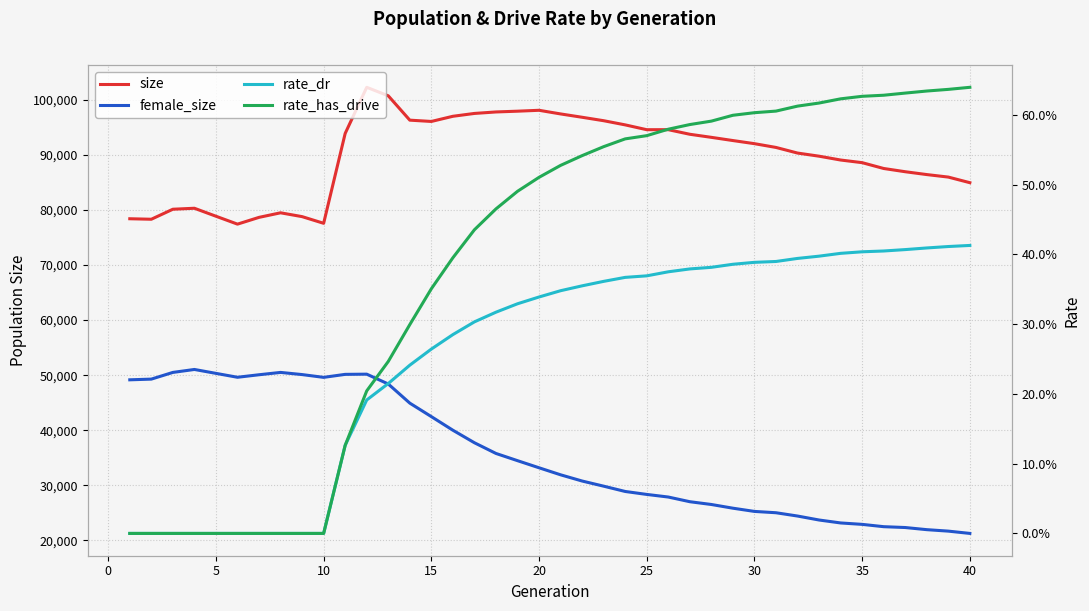

True or false: rate_dr and rate_has_drive cross at least once.

False